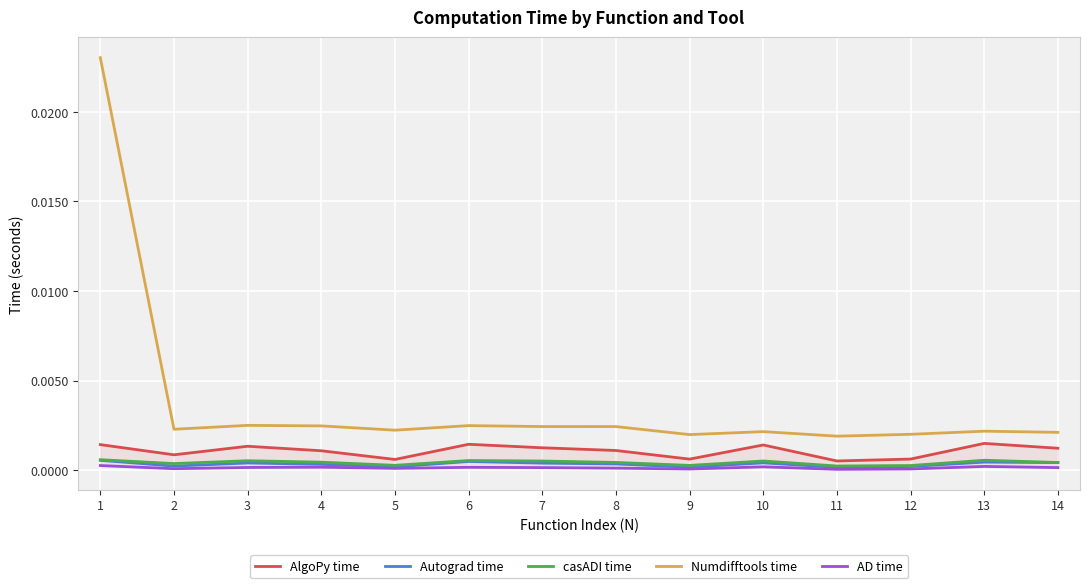

What are all the series names shown in the legend?

AlgoPy time, Autograd time, casADI time, Numdifftools time, AD time